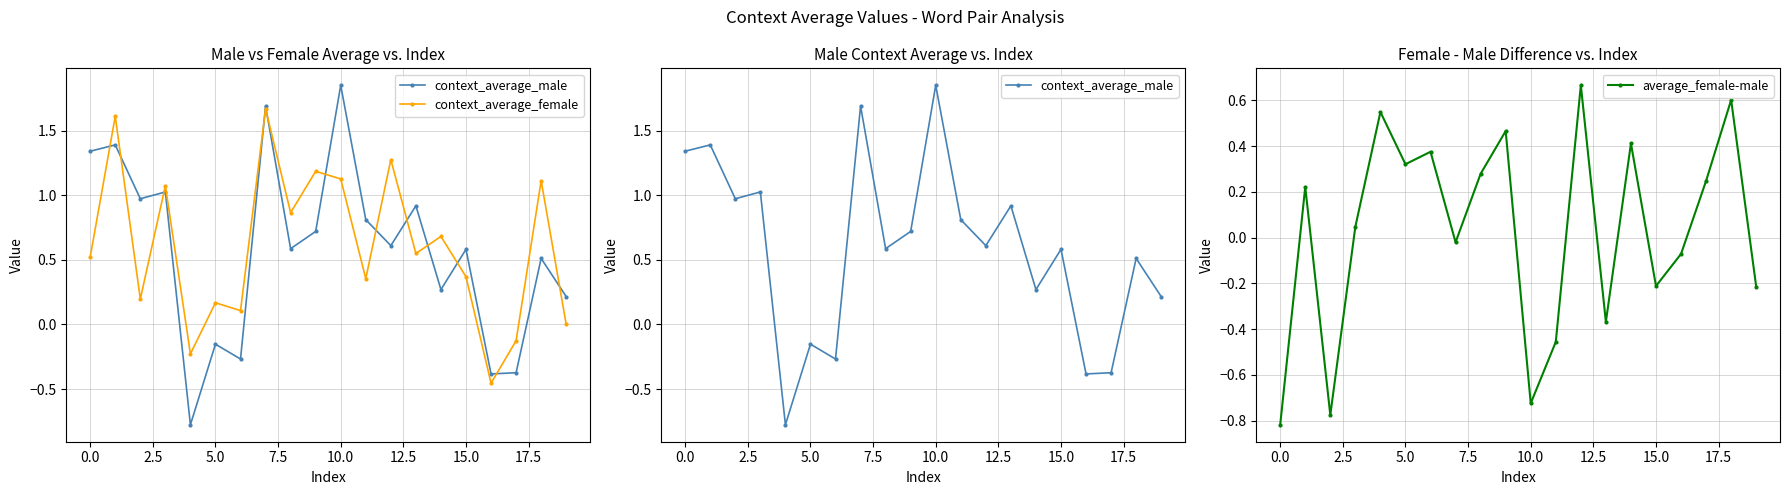

Count the number of data series in this chart.

3